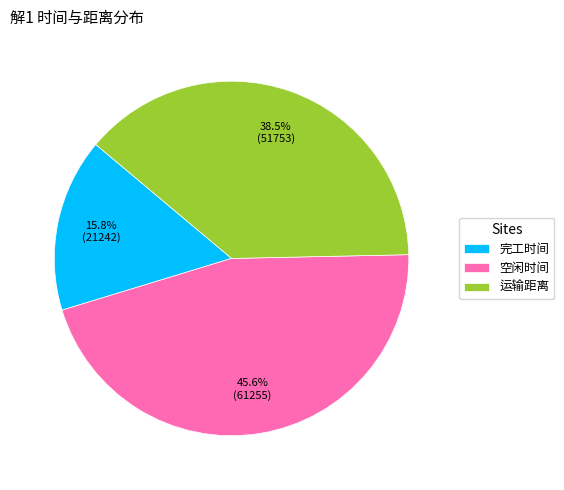

True or false: 空闲时间 accounts for 46% of the total.

True